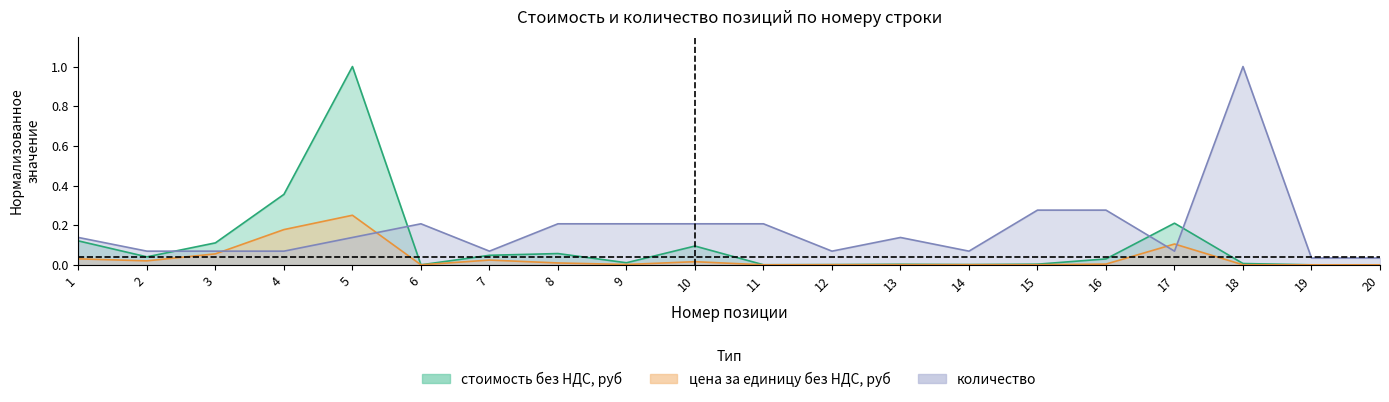

Reading left to right, transcribe all the data shown in this chart.

стоимость без НДС, руб: 1=0.1	2=0.0	3=0.1	4=0.4	5=1.0	6=0.0	7=0.0	8=0.1	9=0.0	10=0.1	11=0.0	12=0.0	13=0.0	14=0.0	15=0.0	16=0.0	17=0.2	18=0.0	19=0.0	20=0.0
цена за единицу без НДС, руб: 1=0.0	2=0.0	3=0.1	4=0.2	5=0.2	6=0.0	7=0.0	8=0.0	9=0.0	10=0.0	11=0.0	12=0.0	13=0.0	14=0.0	15=0.0	16=0.0	17=0.1	18=0.0	19=0.0	20=0.0
количество: 1=0.1	2=0.1	3=0.1	4=0.1	5=0.1	6=0.2	7=0.1	8=0.2	9=0.2	10=0.2	11=0.2	12=0.1	13=0.1	14=0.1	15=0.3	16=0.3	17=0.1	18=1.0	19=0.0	20=0.0